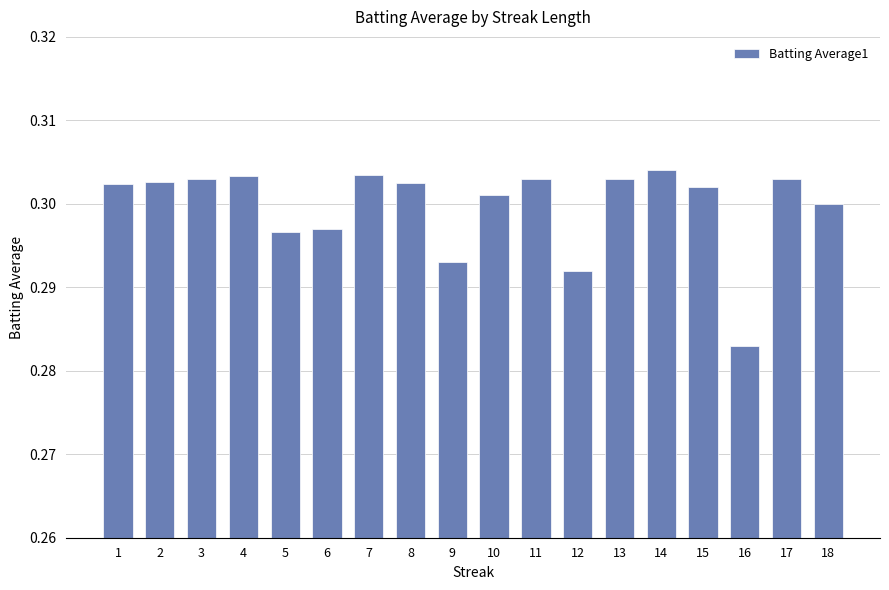

At which category does the chart reach its peak across all series?

14